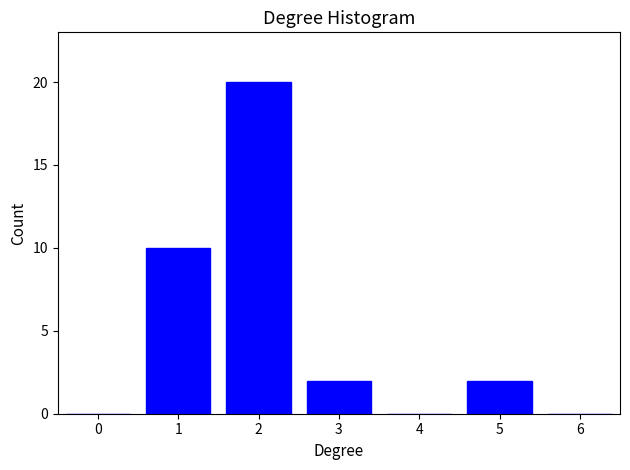

Reading left to right, list all the values displayed in this chart.

0=0	1=10	2=20	3=2	4=0	5=2	6=0